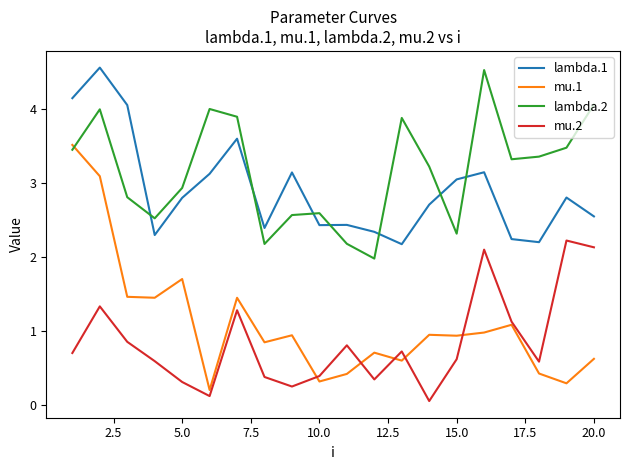

How many intersections are there between lambda.1 and lambda.2?

7